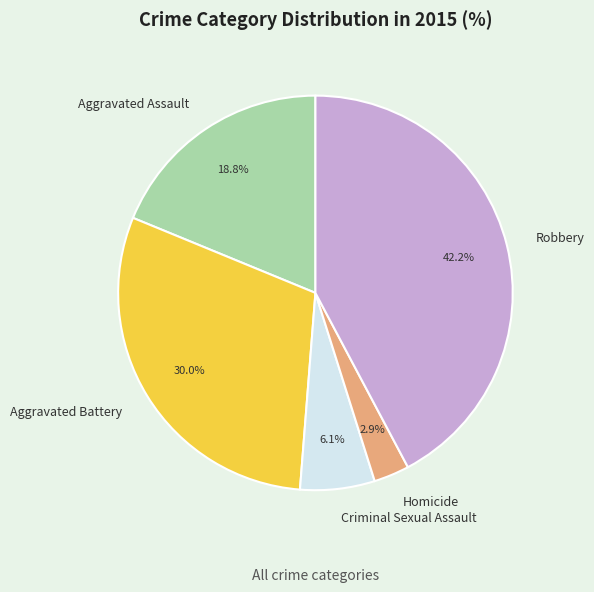

Rank the categories by value from lowest to highest.

Homicide, Criminal Sexual Assault, Aggravated Assault, Aggravated Battery, Robbery